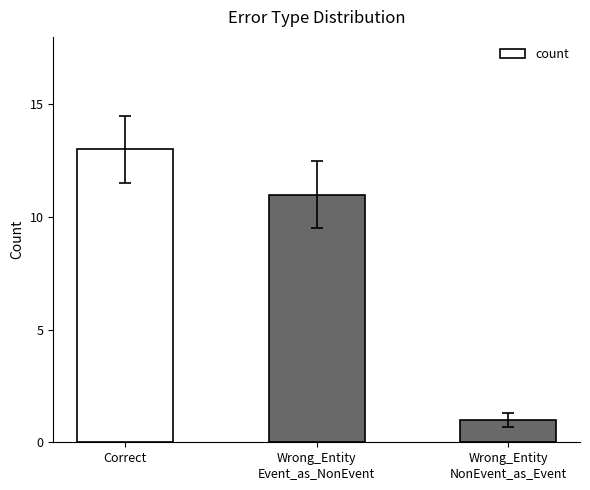

Rank the categories by value from lowest to highest.

Wrong_Entity
NonEvent_as_Event, Wrong_Entity
Event_as_NonEvent, Correct